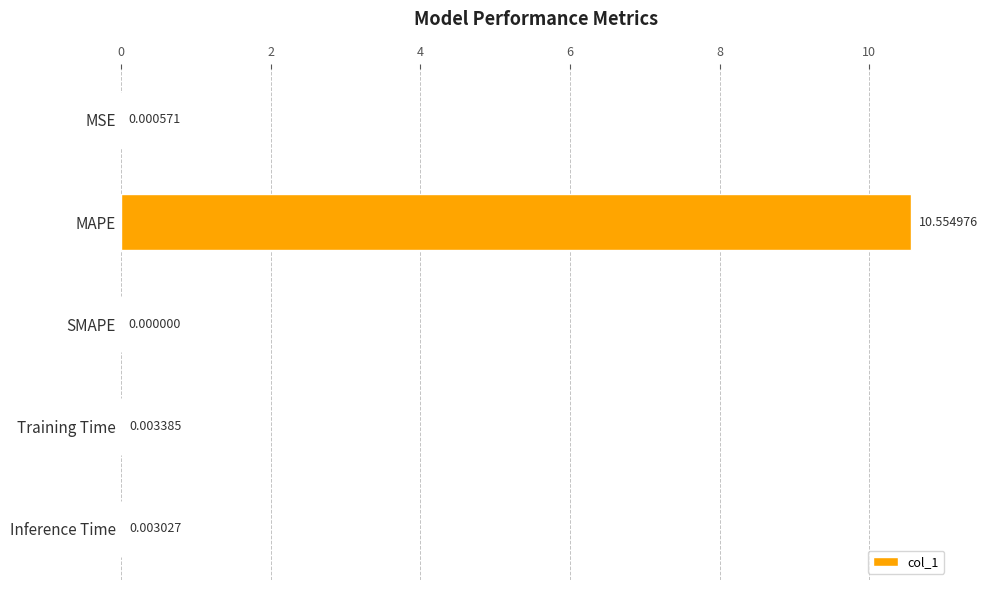

Which label corresponds to the largest value in the chart?

MAPE